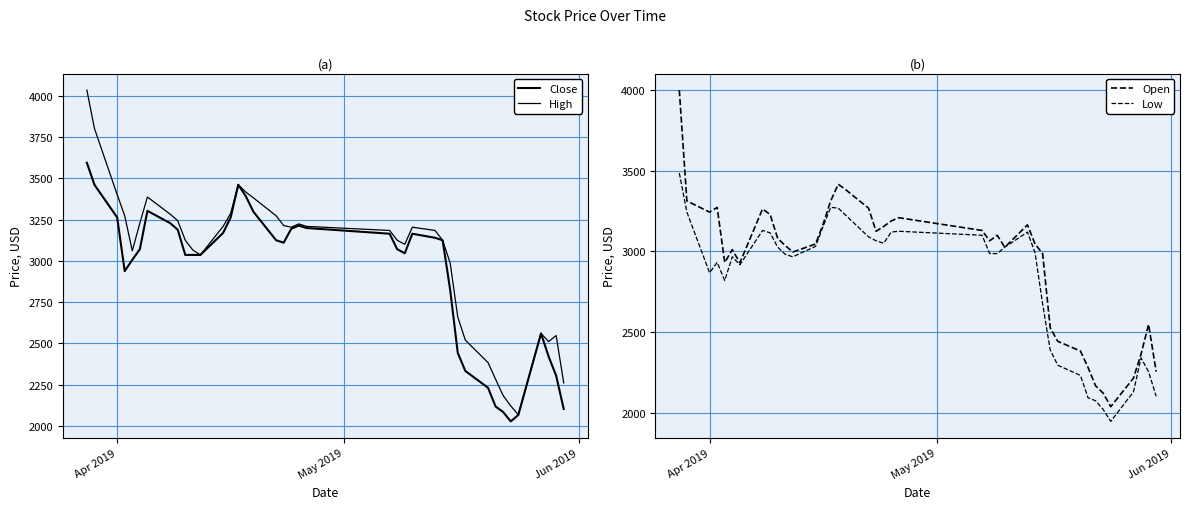

How many lines are shown in the chart?

4